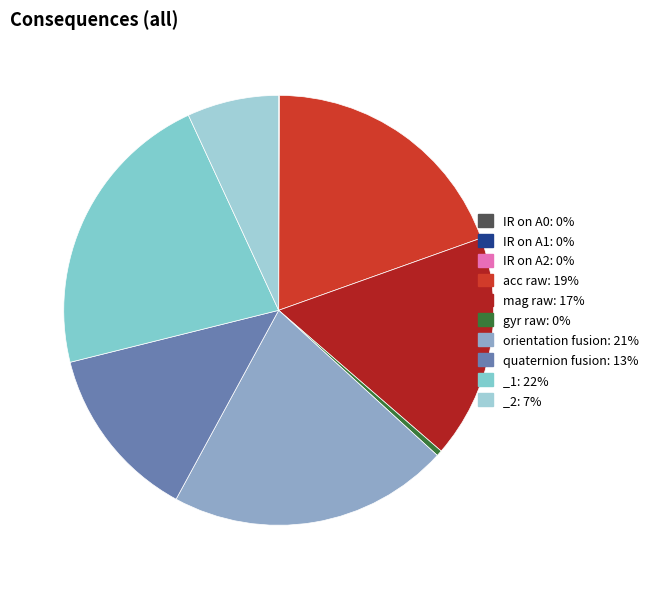

What is the smallest slice in the pie chart?

IR on A1